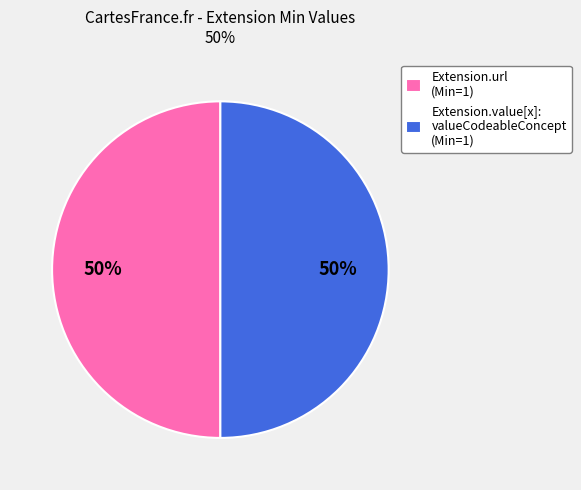

To the nearest percent, what is the combined percentage of Extension.url (Min=1) and Extension.value[x]: valueCodeableConcept (Min=1)?

100%